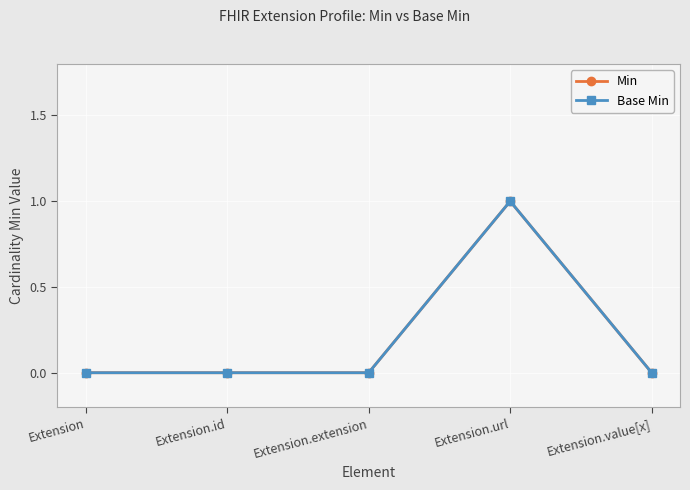

Rank the categories by Base Min value from lowest to highest.

Extension, Extension.id, Extension.extension, Extension.value[x], Extension.url